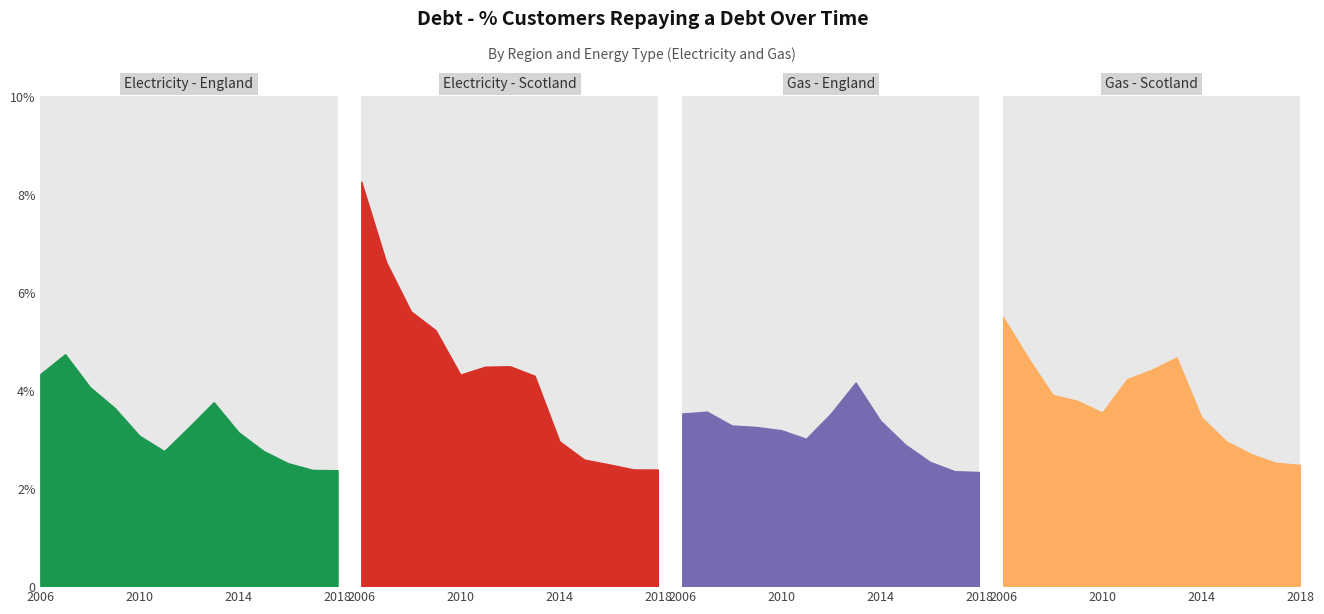

Rank the categories by Gas - England value from lowest to highest.

2018, 2017, 2016, 2015, 2011, 2010, 2009, 2008, 2014, 2006, 2012, 2007, 2013